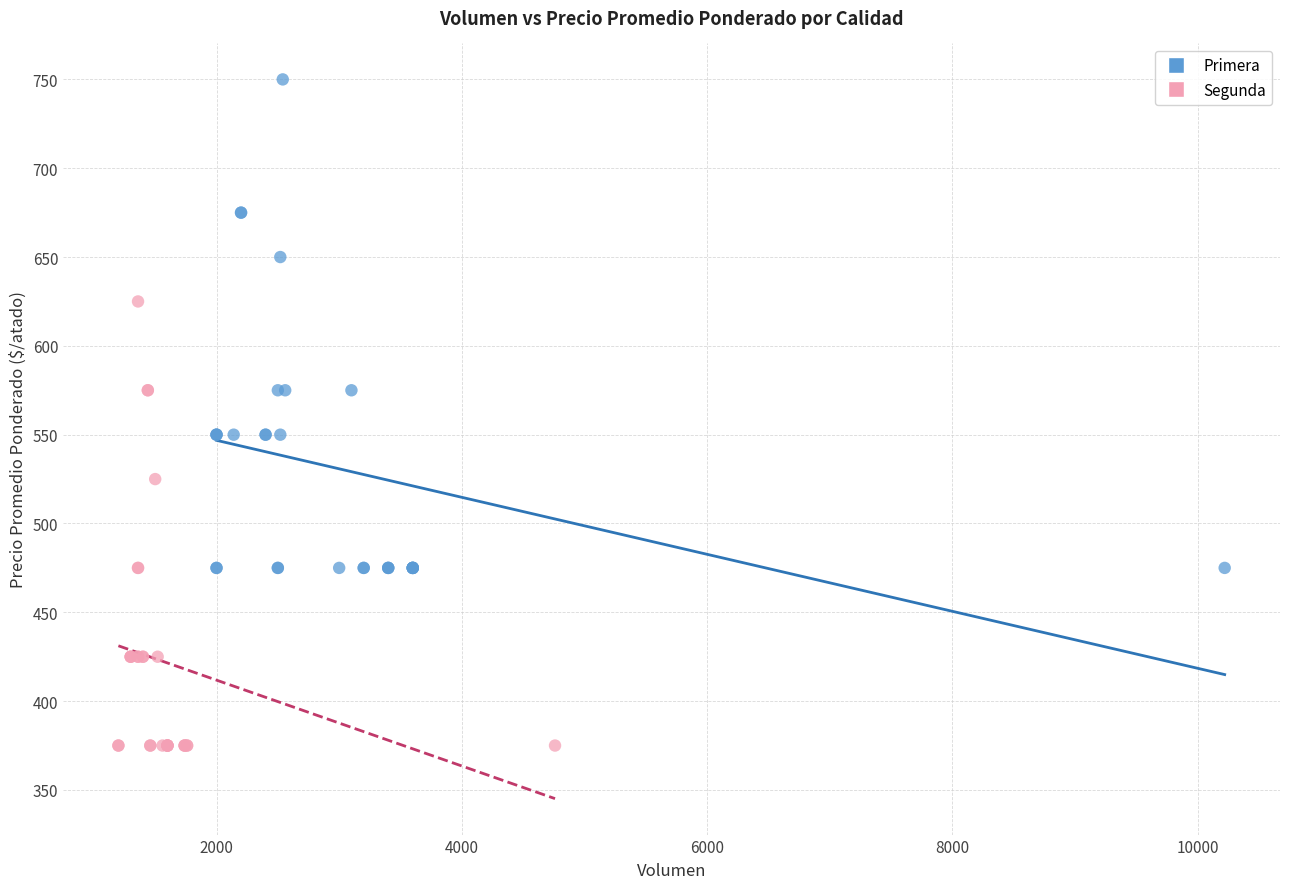

Which series contains the lowest Y value?

Segunda